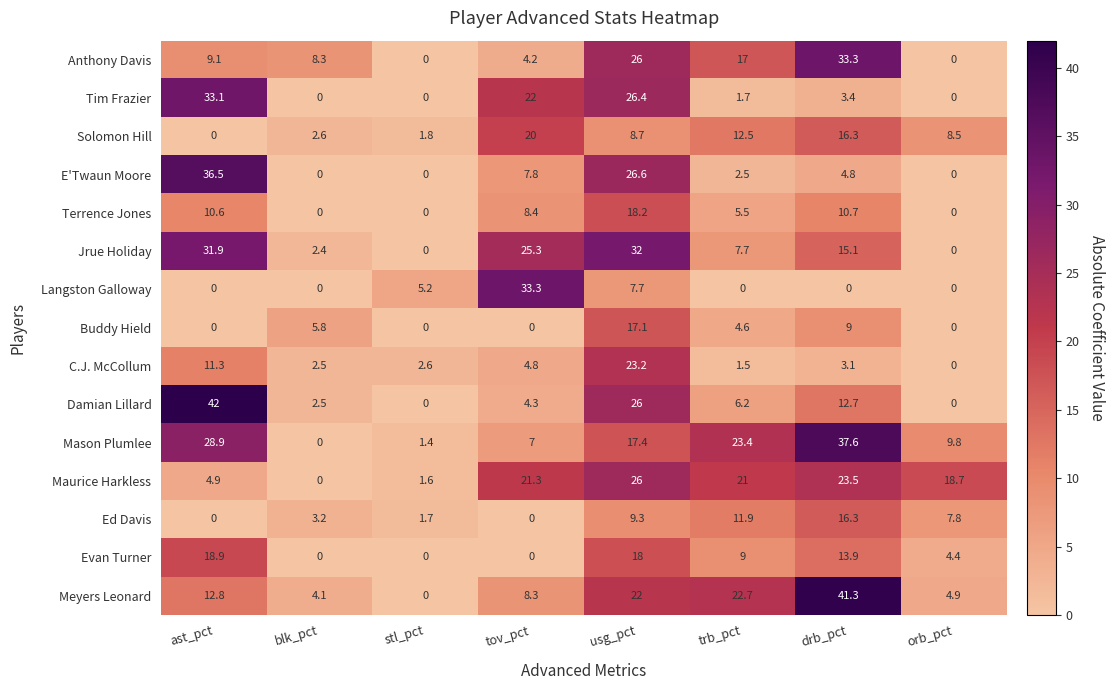

What is the difference between the maximum and minimum values in the Langston Galloway series?

33.3